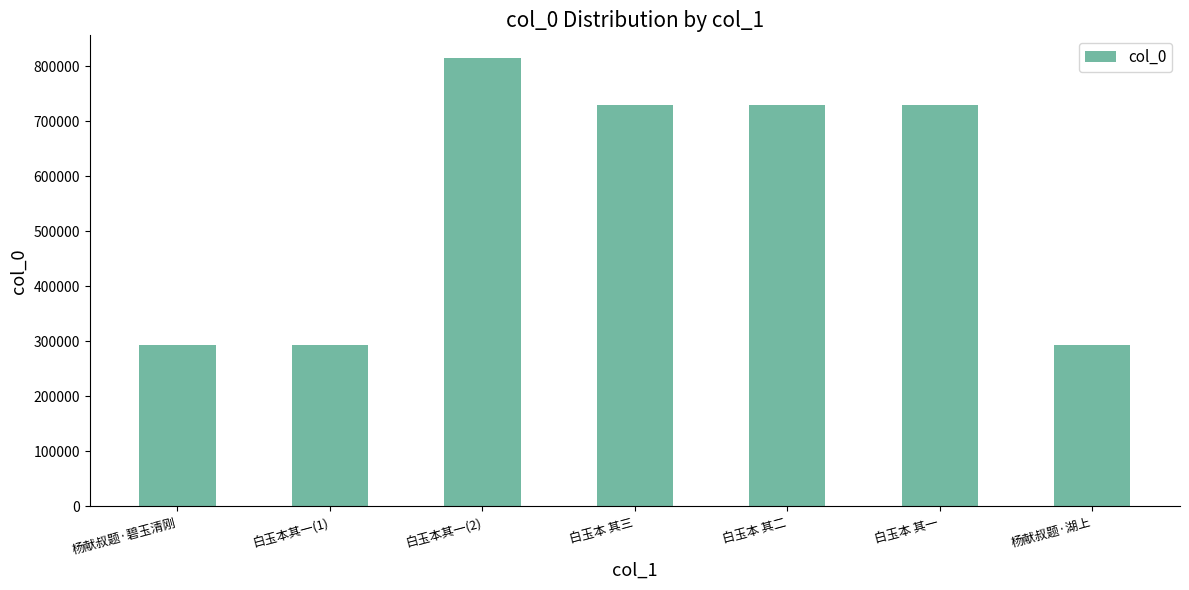

Is it true that the value at 杨献叔题·湖上 is 407349?

False